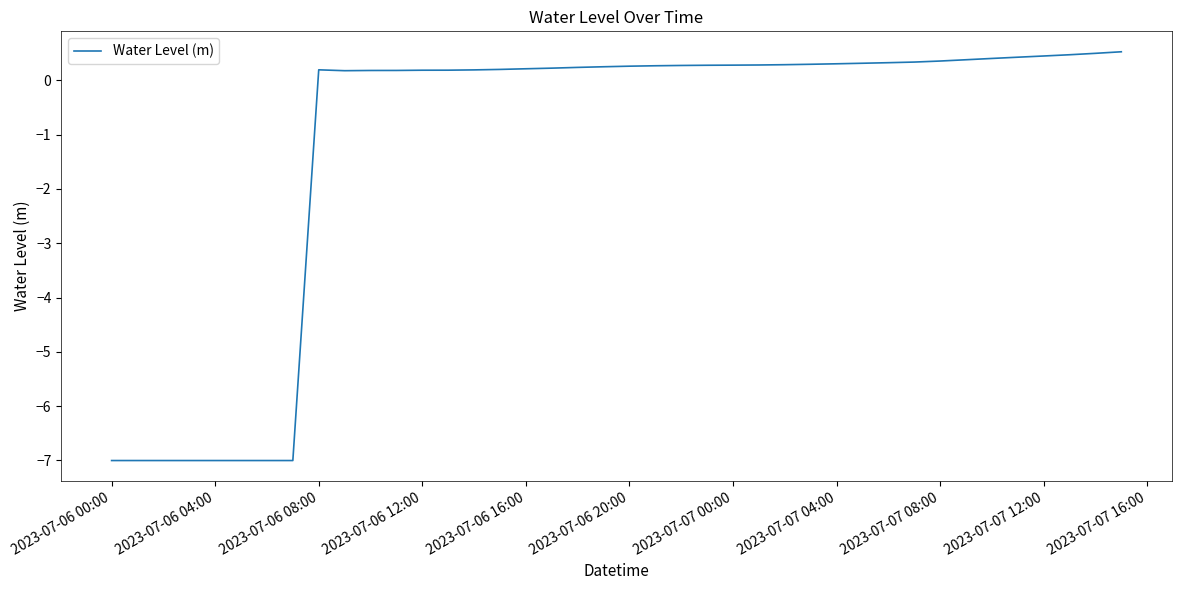

What is the maximum value shown in the chart?

0.5